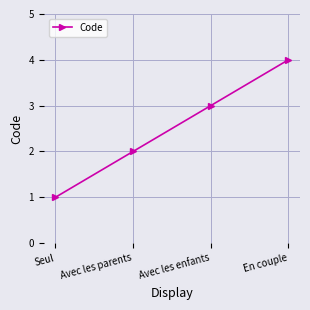

The chart shows a value of 3 at Avec les parents. True or false?

False